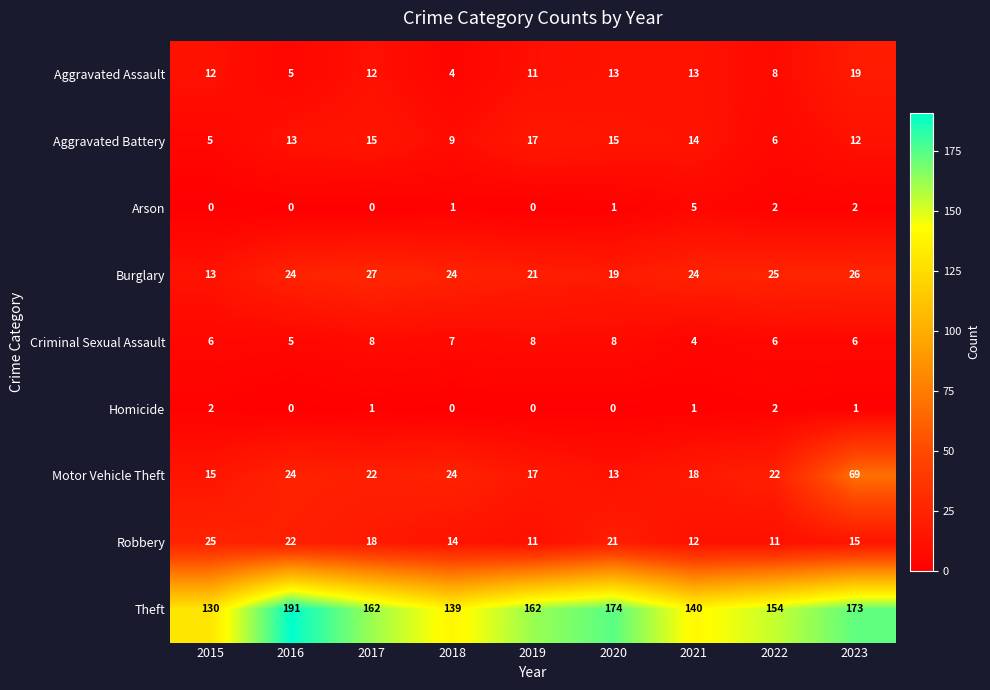

True or false: Theft has a value of 52 at 2022.

False